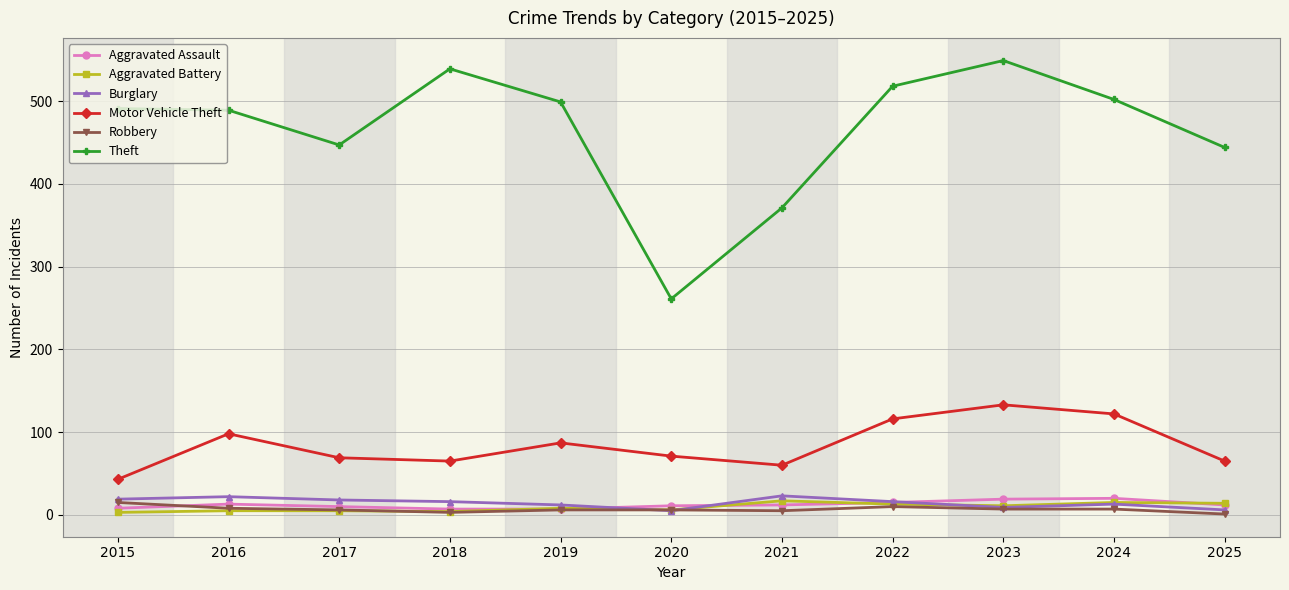

What is the value of the Burglary point at the 2nd from the left?

22